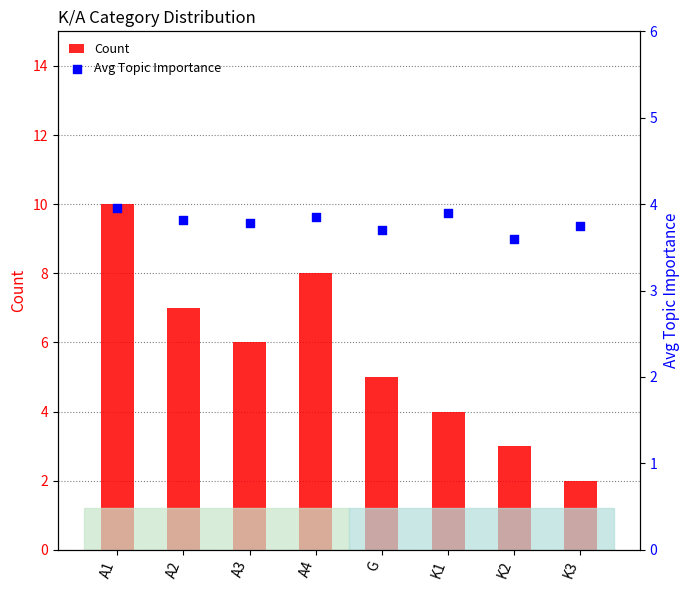

What are all the series names shown in the legend?

Count, Avg Topic Importance